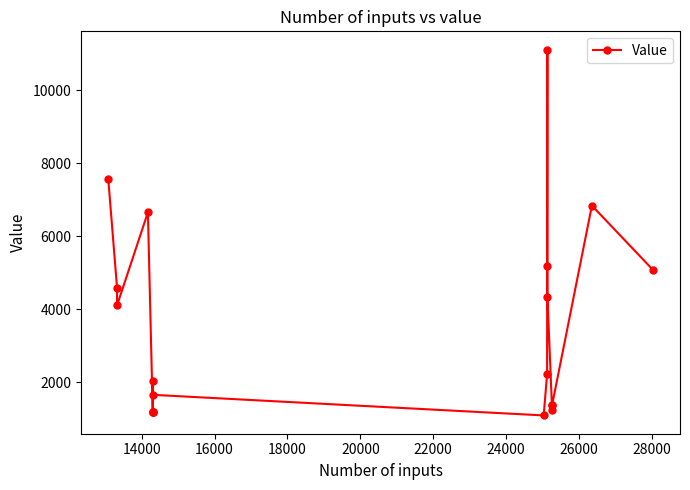

What is the minimum value shown in the chart?

1093.2